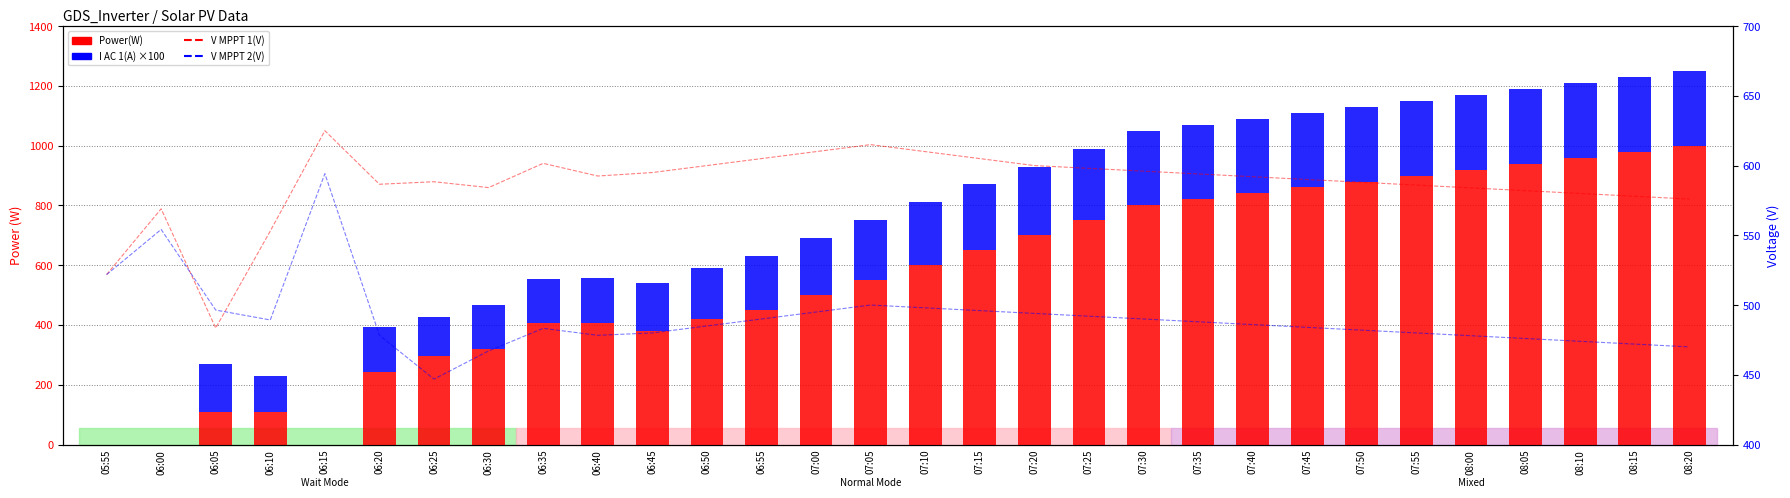

List the labels in order of V MPPT 2(V) value, smallest first.

06:25, 06:30, 08:20, 08:15, 08:10, 08:05, 08:00, 06:20, 06:40, 06:45, 07:55, 07:50, 06:35, 07:45, 06:50, 07:40, 07:35, 06:10, 06:55, 07:30, 07:25, 07:20, 07:00, 07:15, 06:05, 07:10, 07:05, 05:55, 06:00, 06:15